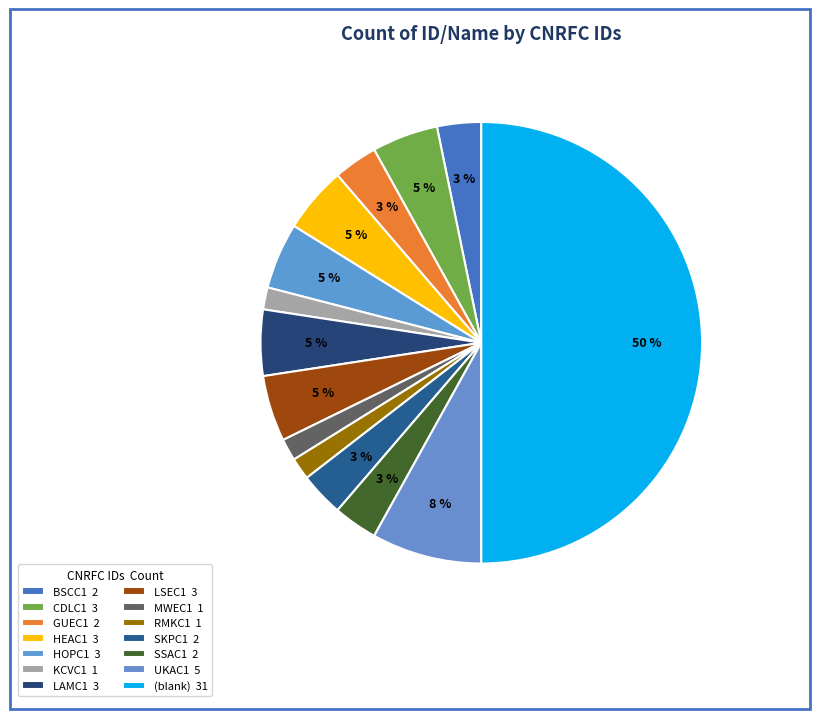

To the nearest percent, what portion does RMKC1 represent?

2%